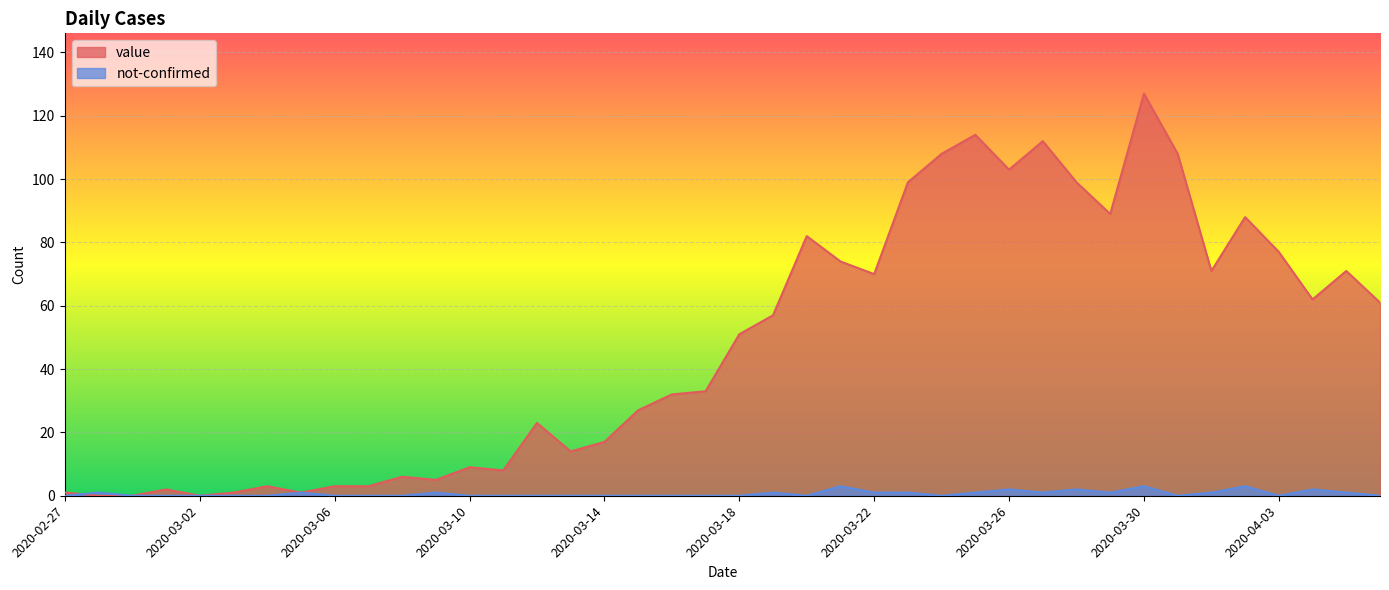

Which label corresponds to the smallest value in the chart?

2020-02-28